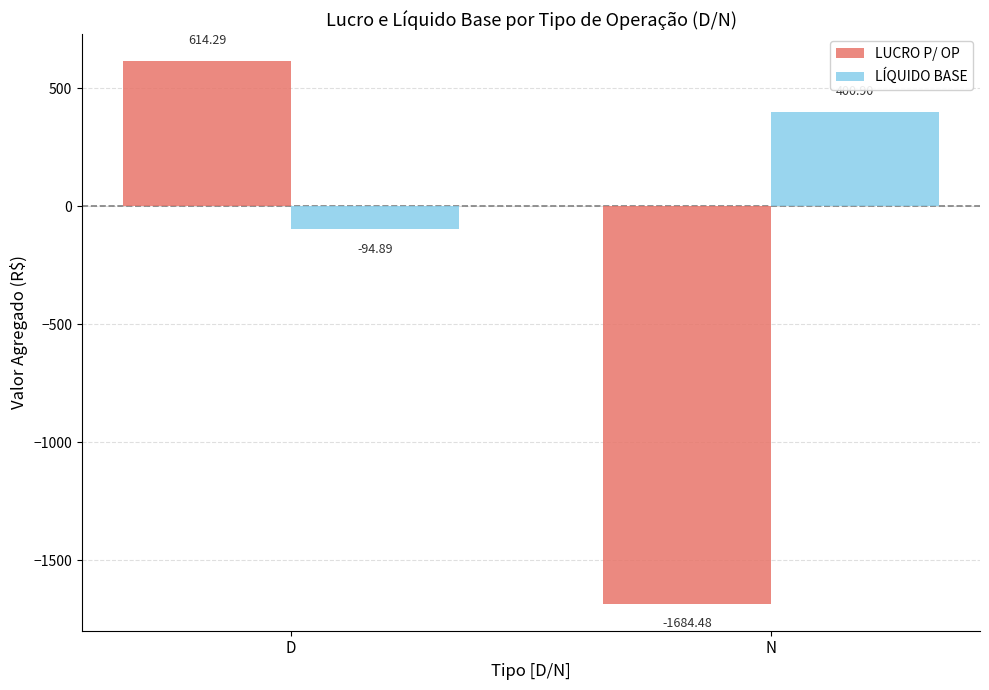

Are the bars horizontal?

No